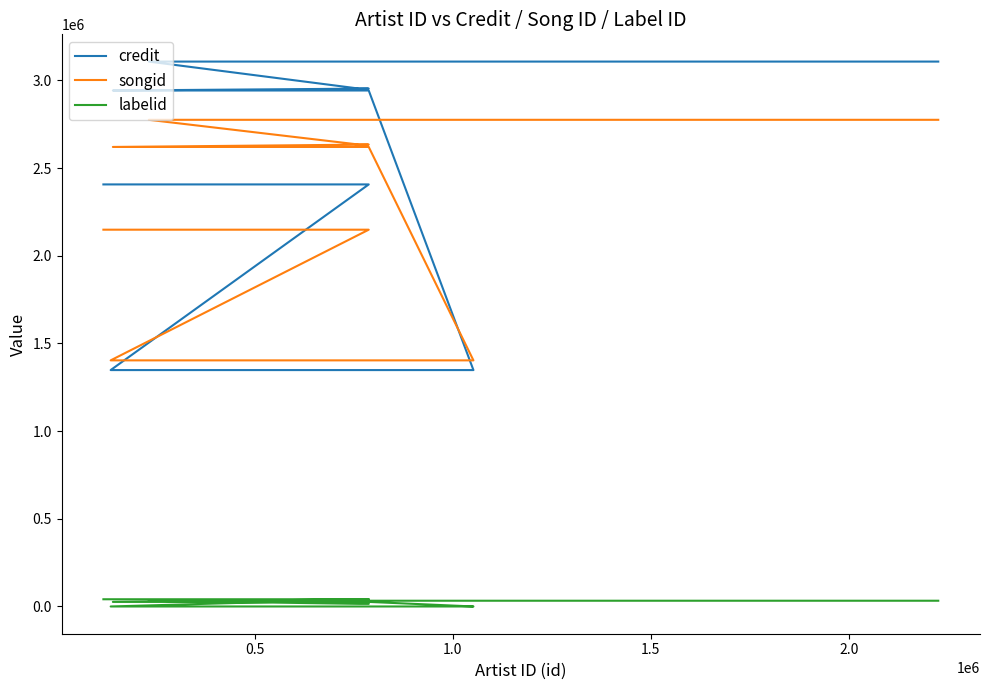

How many positive values does the labelid series have?

10